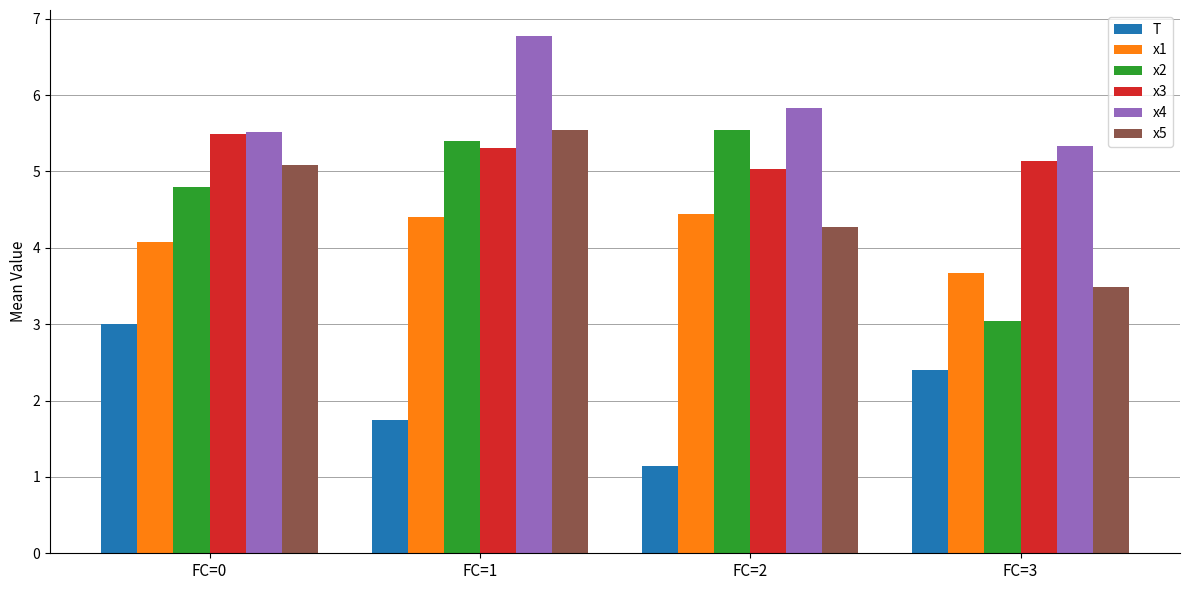

The value of x3 at FC=0 is 5.5. True or false?

True